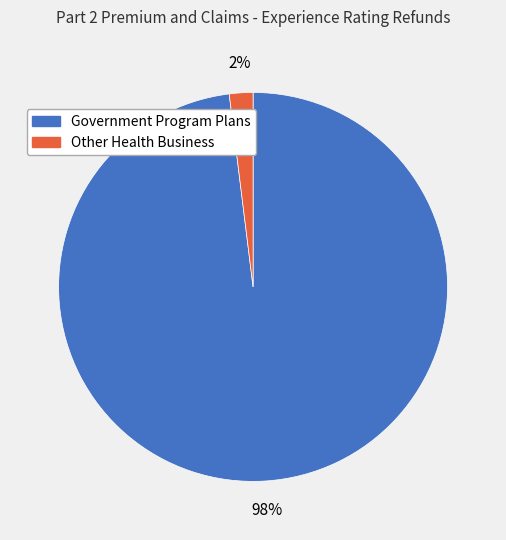

Which category has the smallest portion of the pie?

Other Health Business